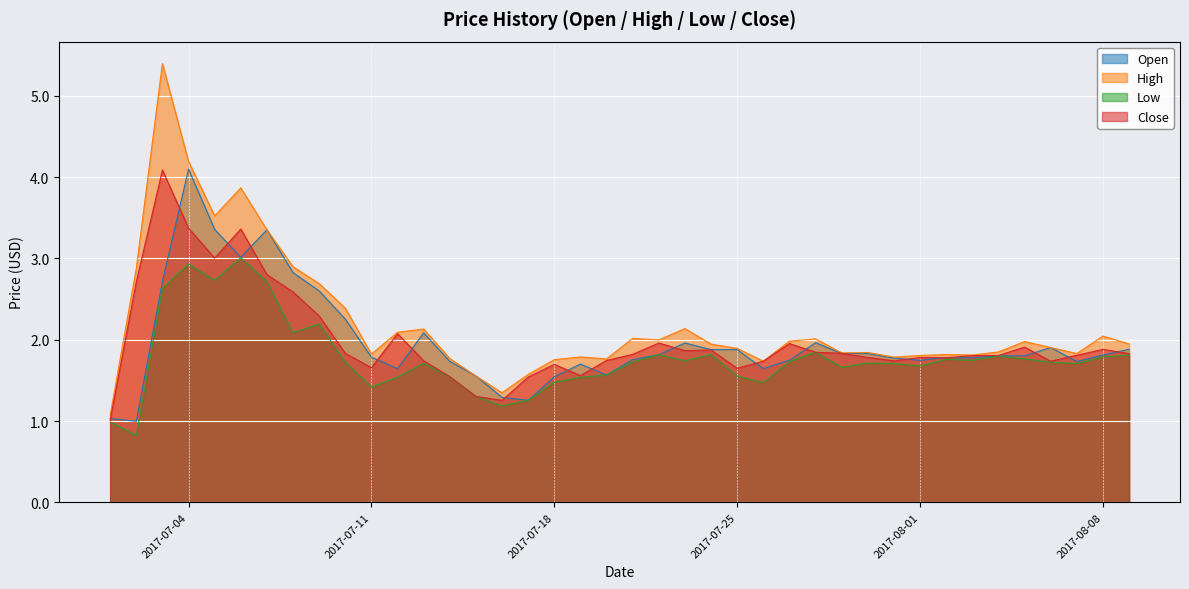

What is the approximate value of Open at 2017-07-18?

1.5